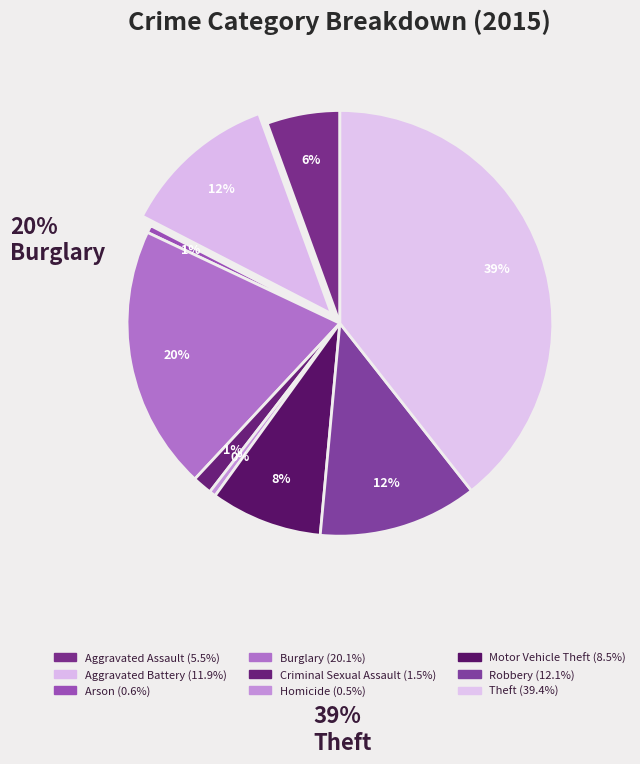

Is it true that Motor Vehicle Theft is 8% of the pie?

True